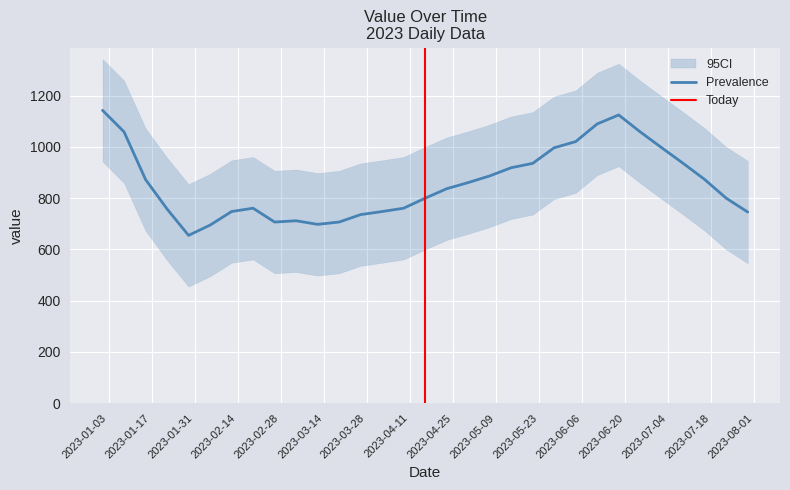

What is the highest value of the Prevalence series?

1143